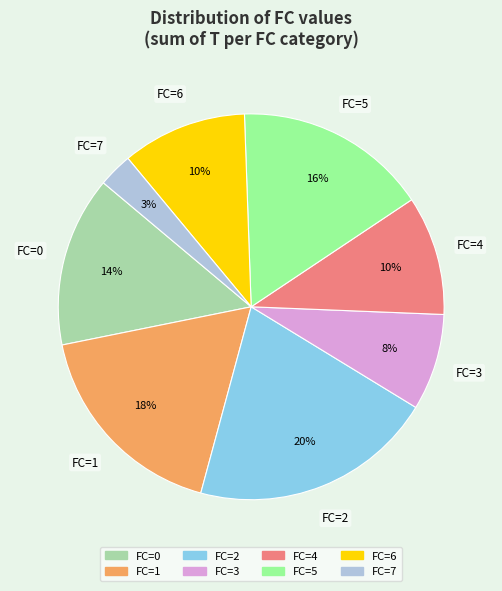

Does any single category account for the majority?

No